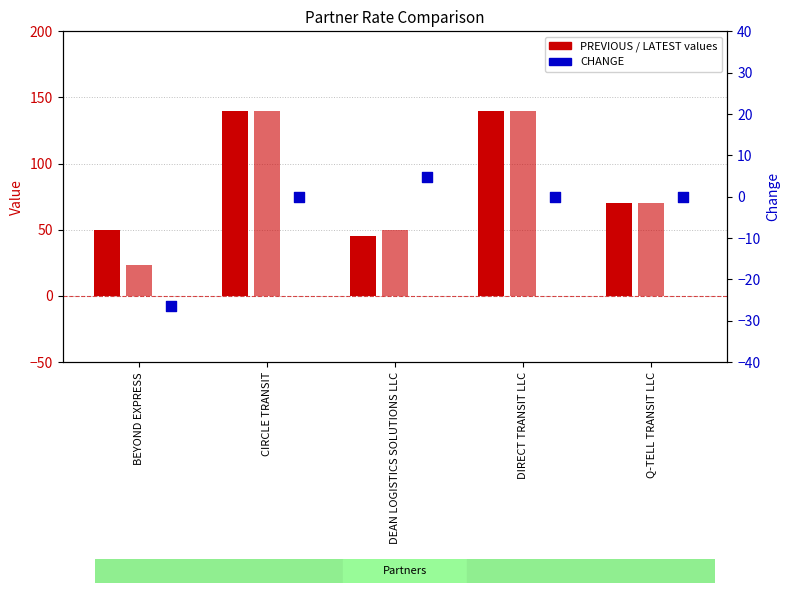

What is the total value across all series at CIRCLE TRANSIT?

280.0